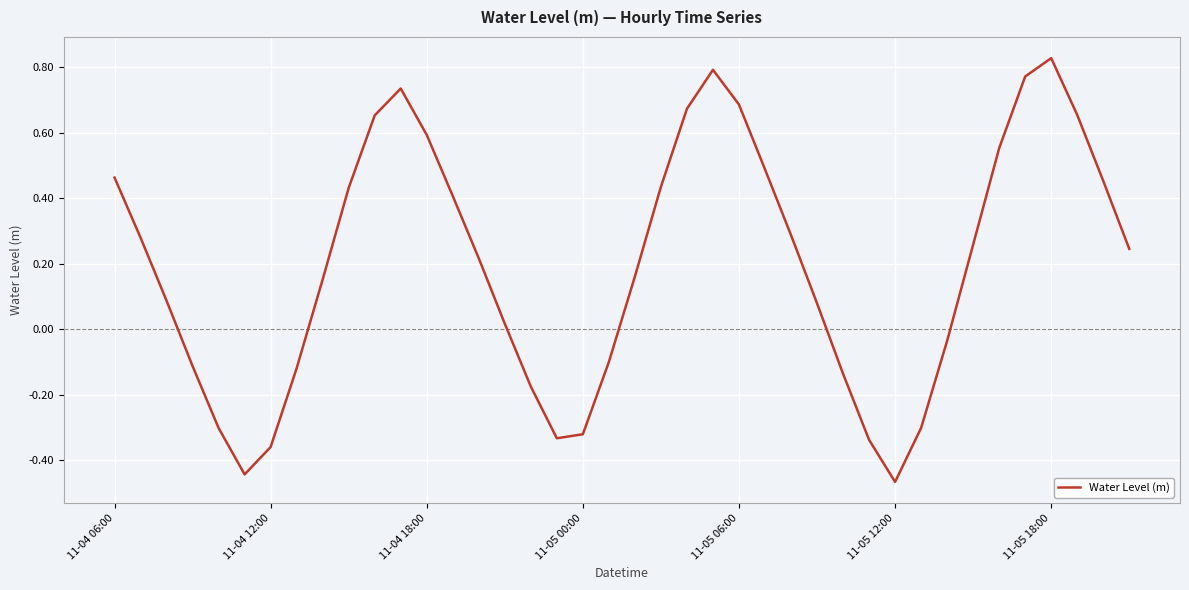

What is the difference between the maximum and minimum values?

1.3